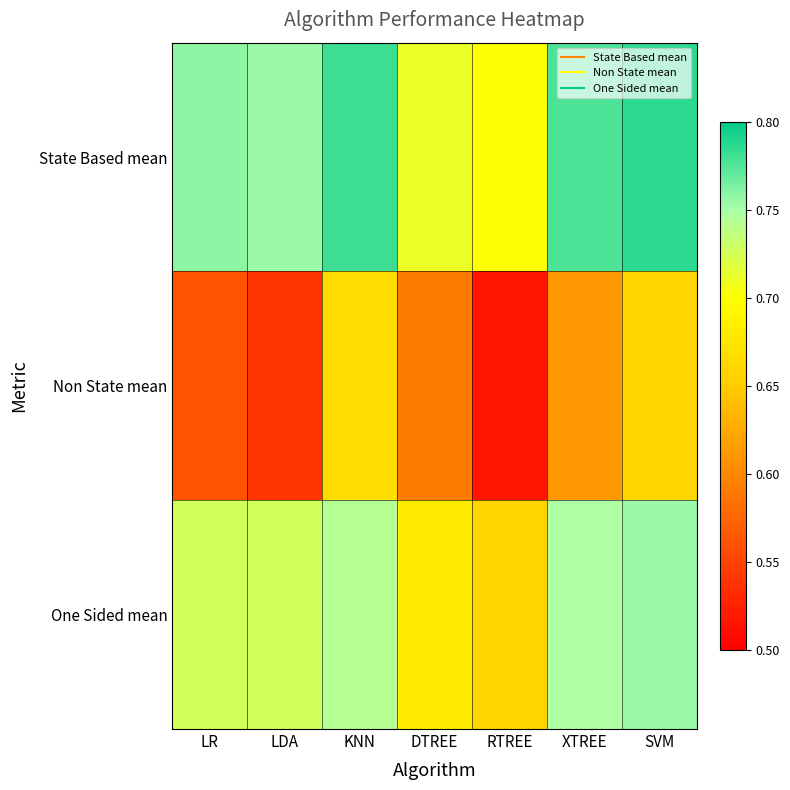

Between LR and XTREE, which is larger?

XTREE